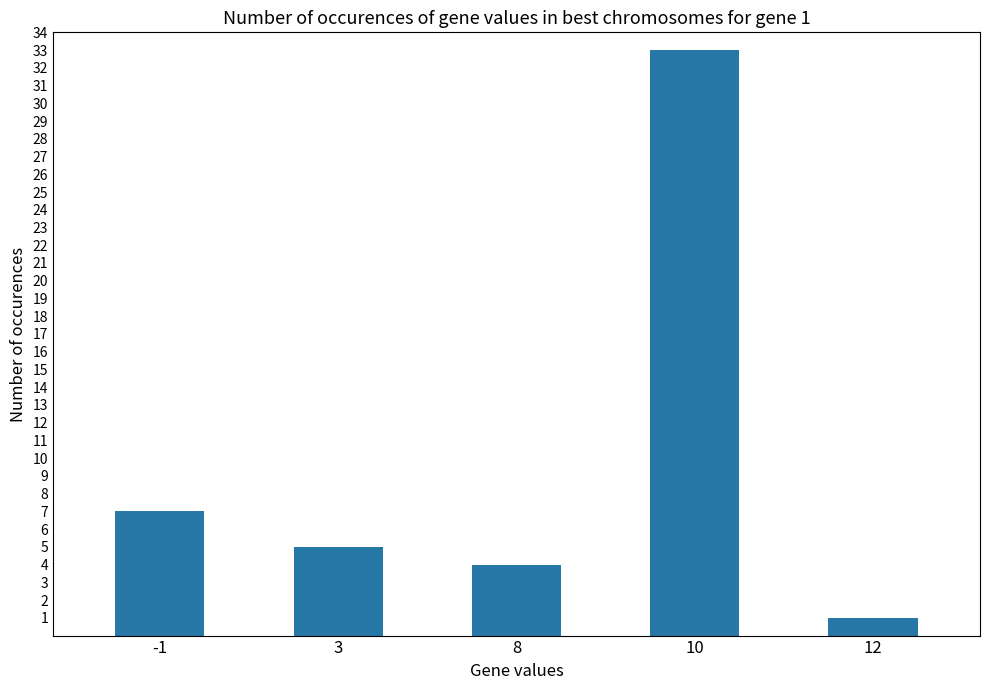

What is the value of the 4th bar from the left?

33